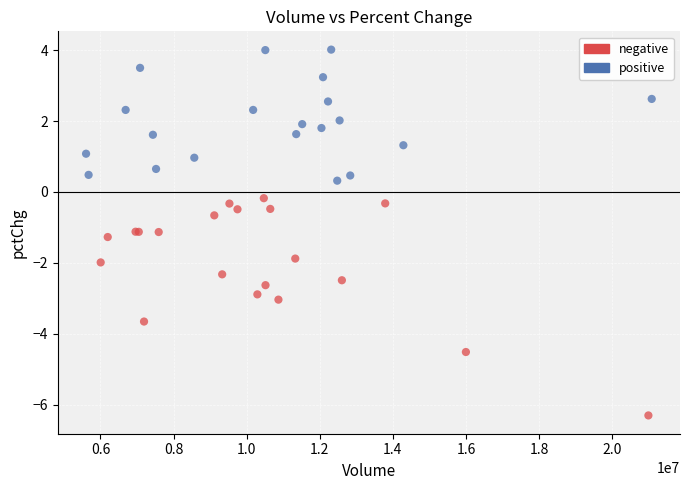

Which series contains the highest Y value?

positive